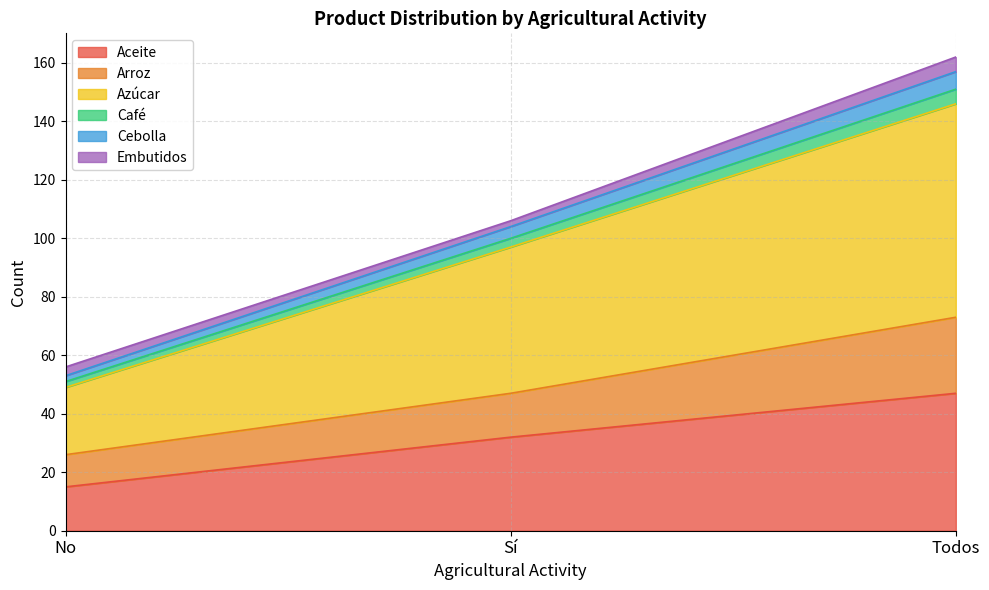

Which category has the lowest value in the Aceite series?

No